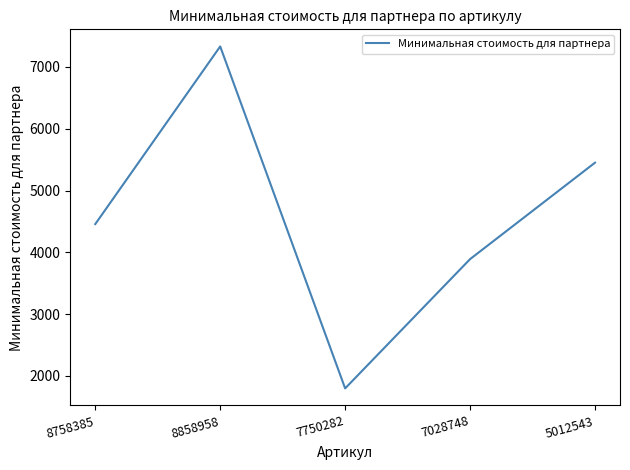

Reading right to left, what are all the values shown in this chart?

5450.6	3890.4	1799.3	7331.0	4456.9